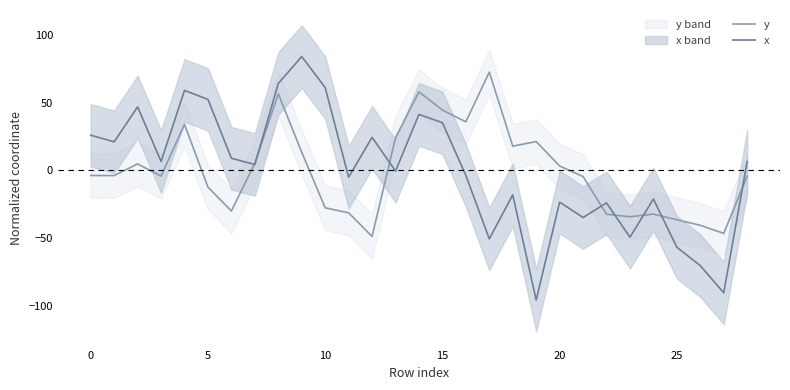

At which category is the sum across all series the highest?

8